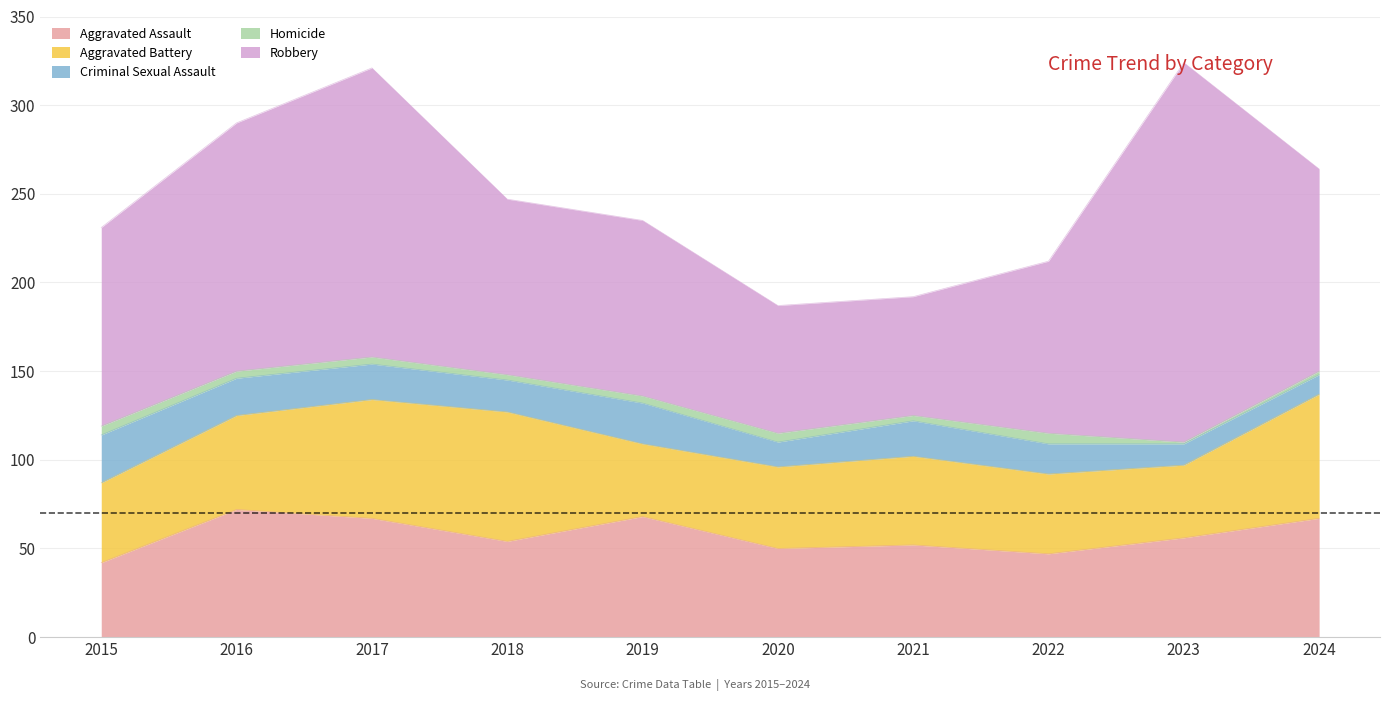

In Homicide, how many points are lower than both neighbors (excluding endpoints)?

3